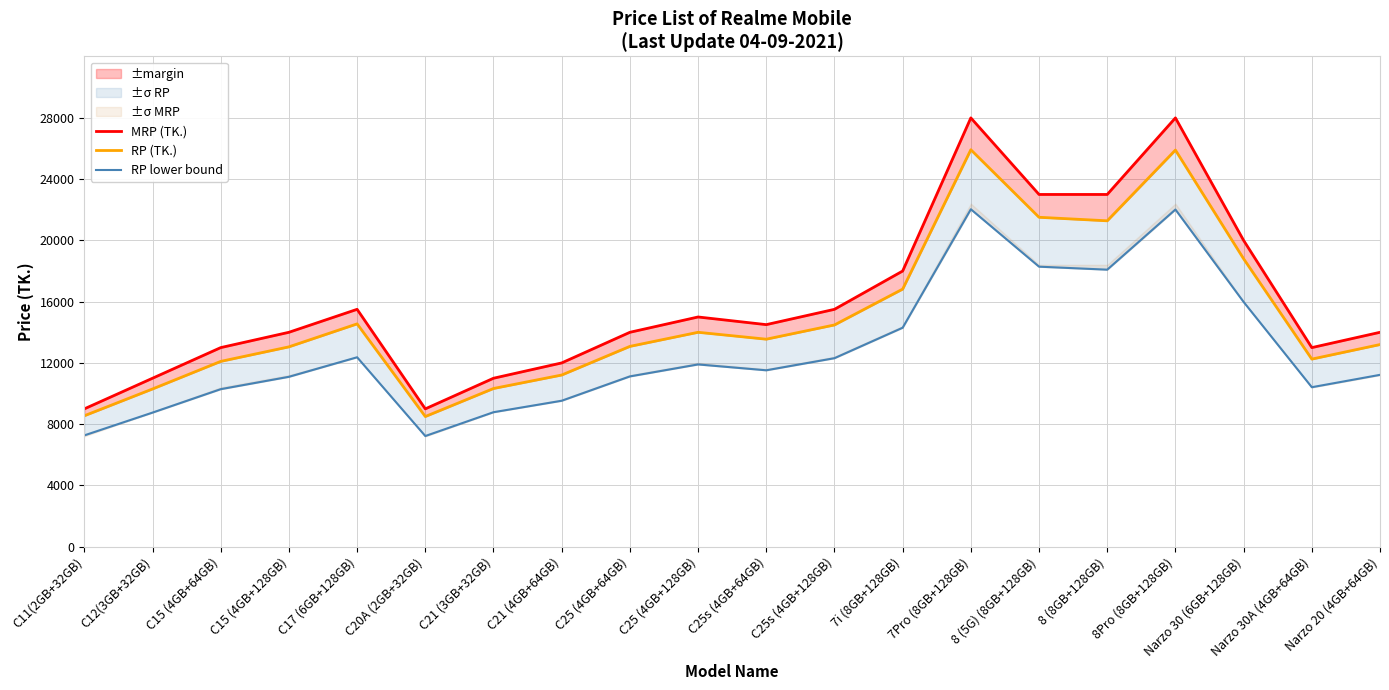

What is the label of the 5th point from the left?

C17 (6GB+128GB)